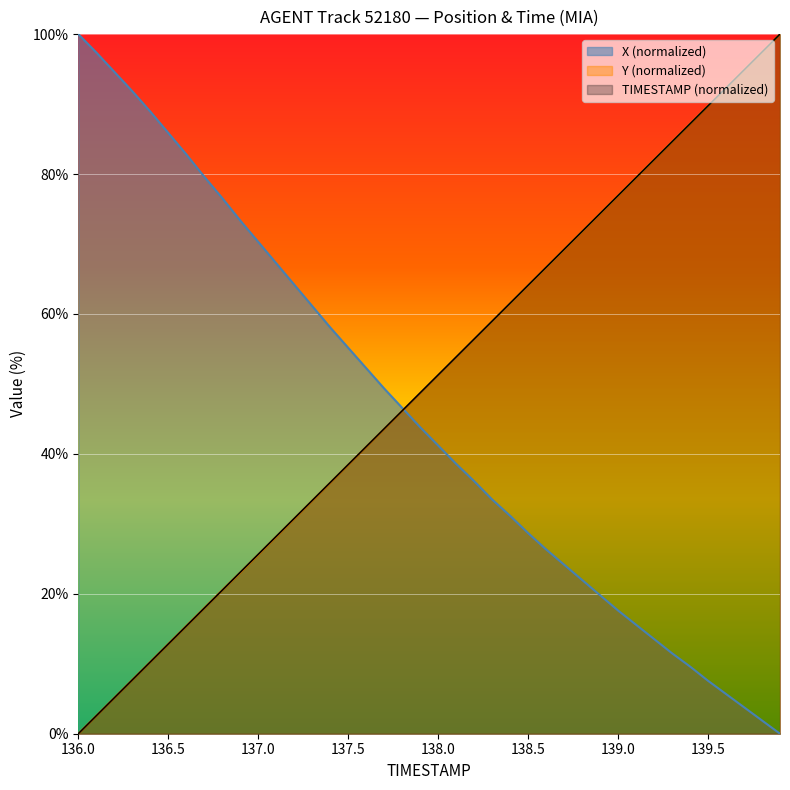

What is the sum of the X values at 137.6 and 137.3?

113.4